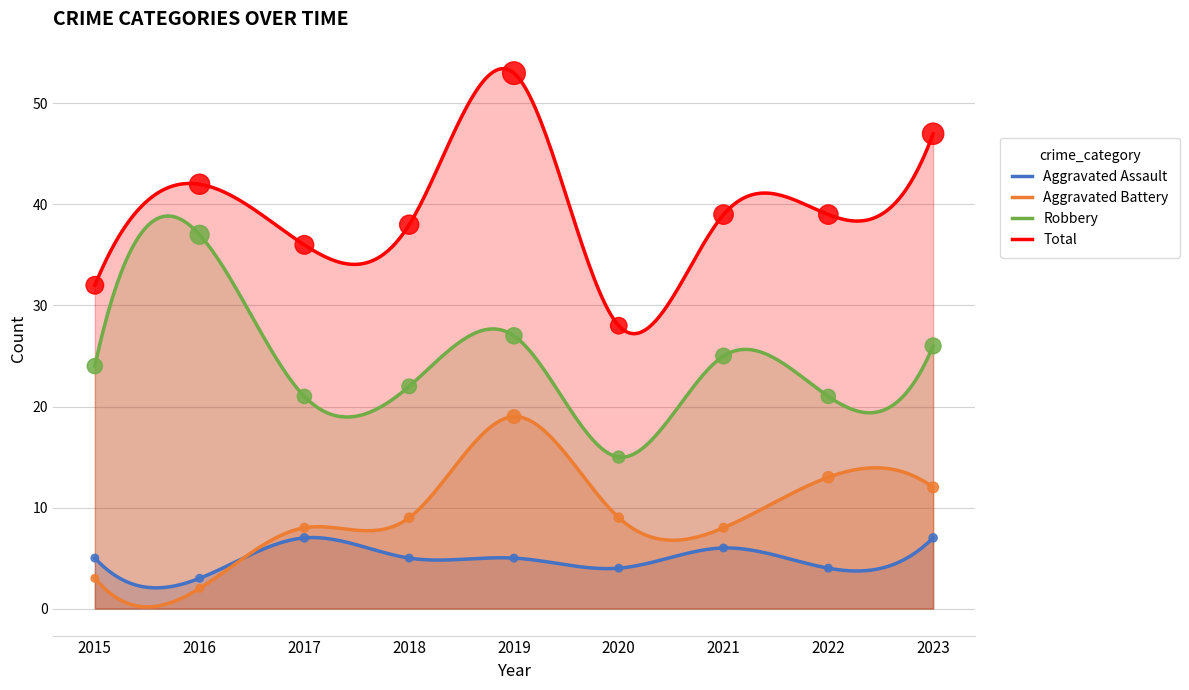

What is the total value across all series at 2022?

77